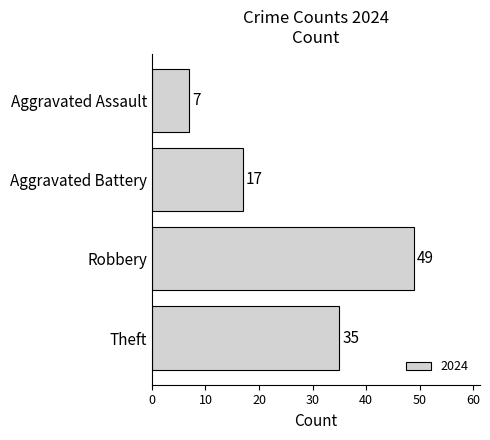

Are the bars grouped side by side (vs. stacked)?

No